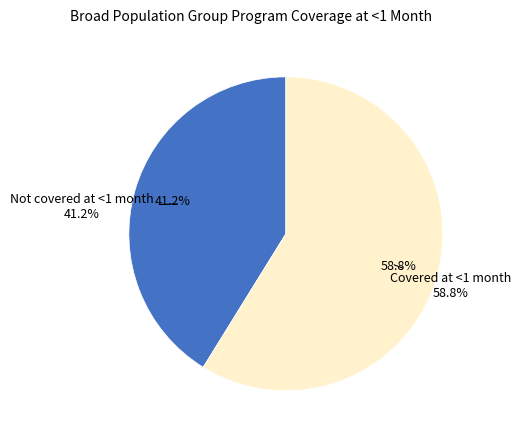

True or false: IFAS (health facility) accounts for 13% of the total.

False